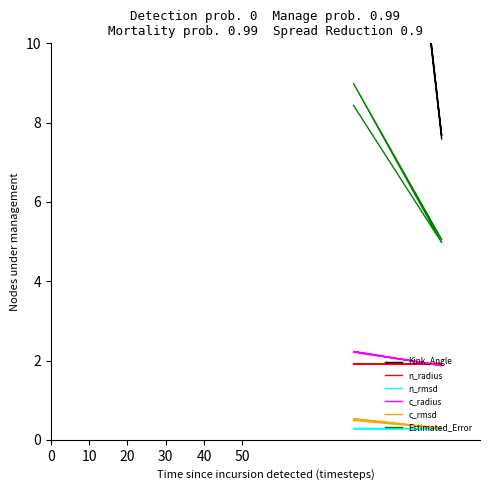

What is the average value of the n_radius series?

1.9